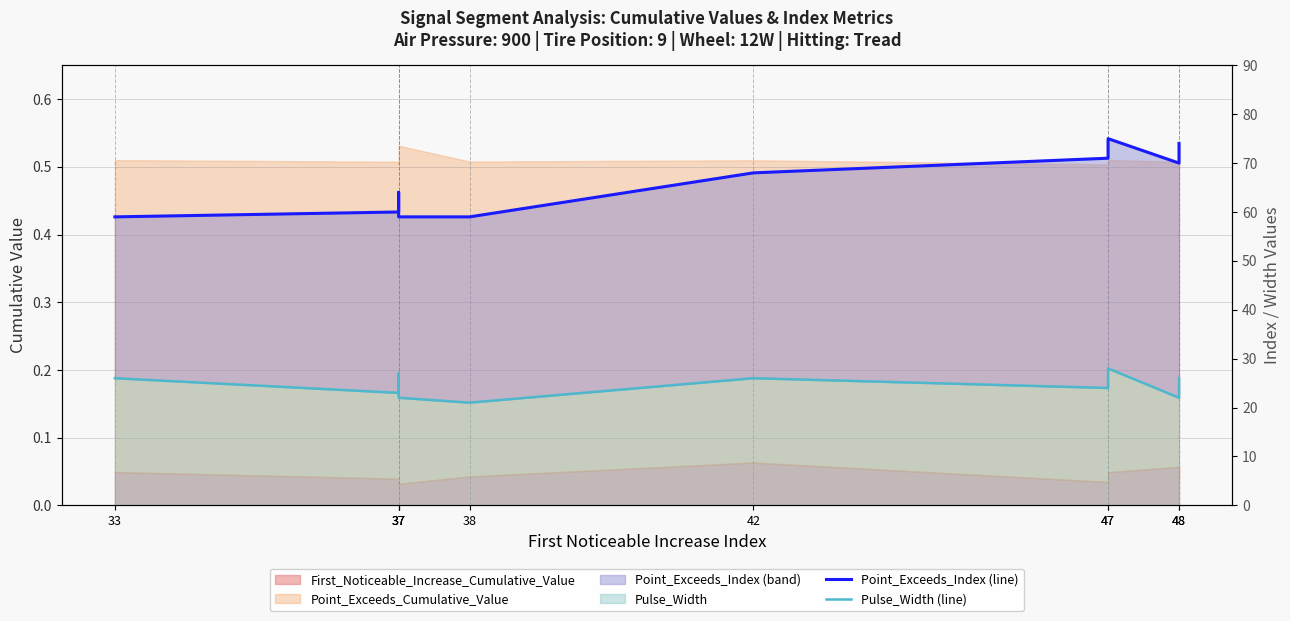

What is the value of the Pulse_Width (line) point at the 6th from the left?

26